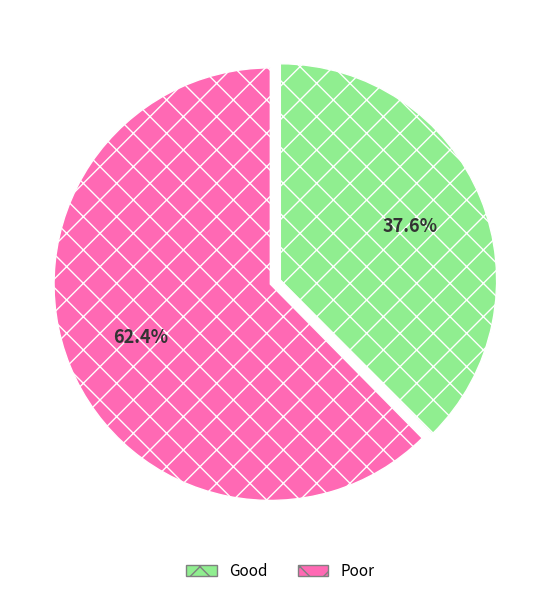

Combined, what portion of the pie is Good and Poor?

100.0%